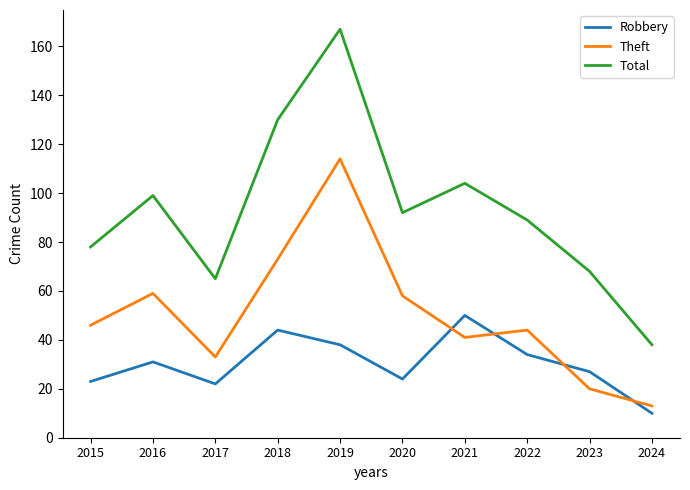

How many lines are shown in the chart?

3